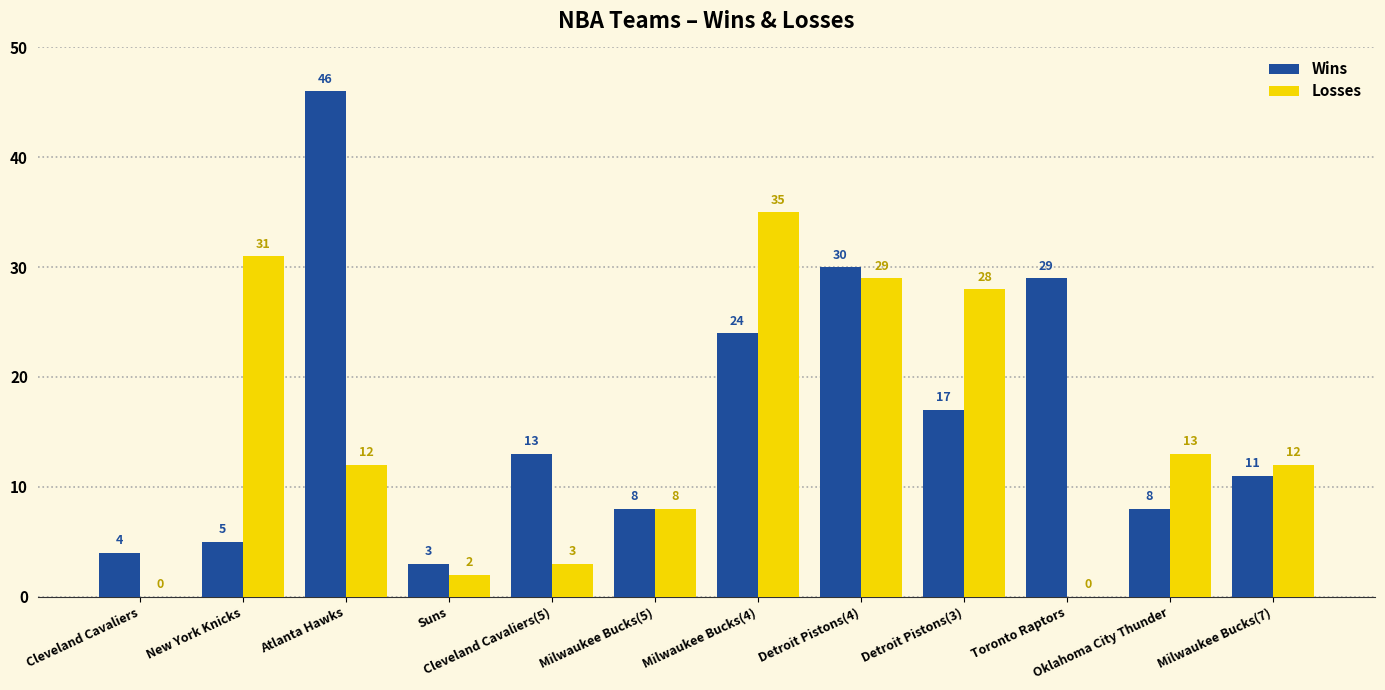

Count the number of categories in the chart.

12